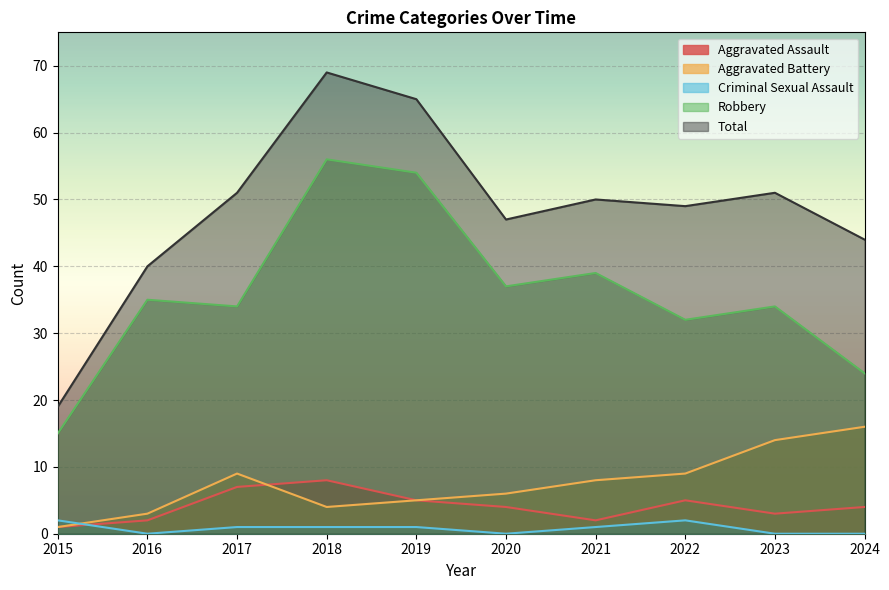

How many Aggravated Assault values are between 2 and 5?

7